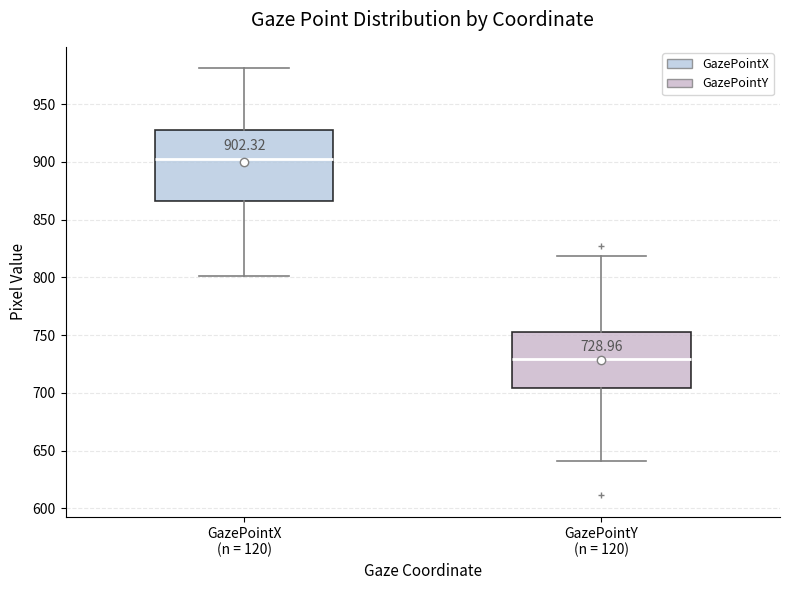

Comparing the boxes themselves (not the whiskers), which one is the tallest?

GazePointX (n = 120)